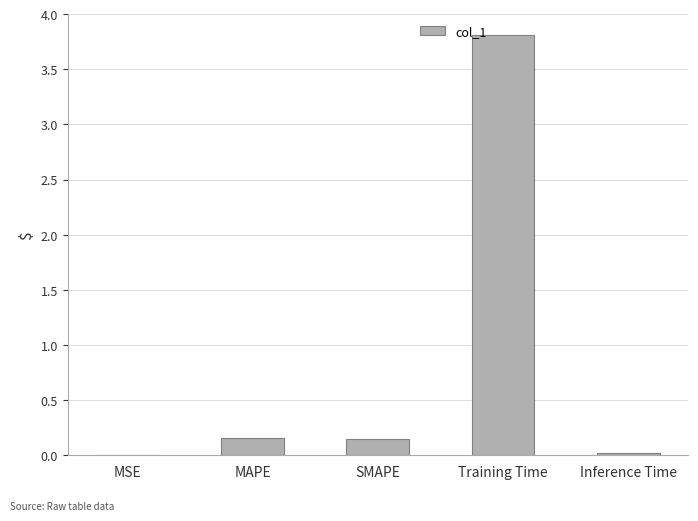

How many data points does each series have?

5